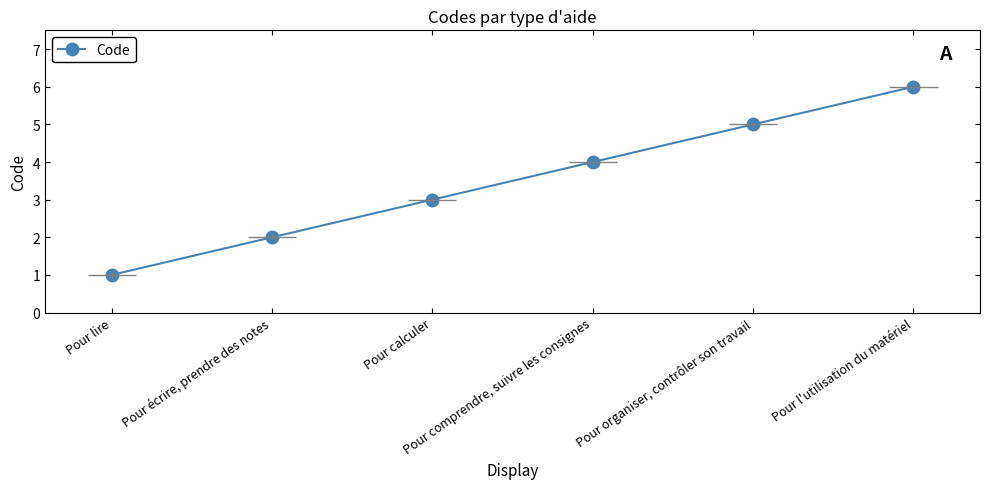

What is the smallest value displayed?

1